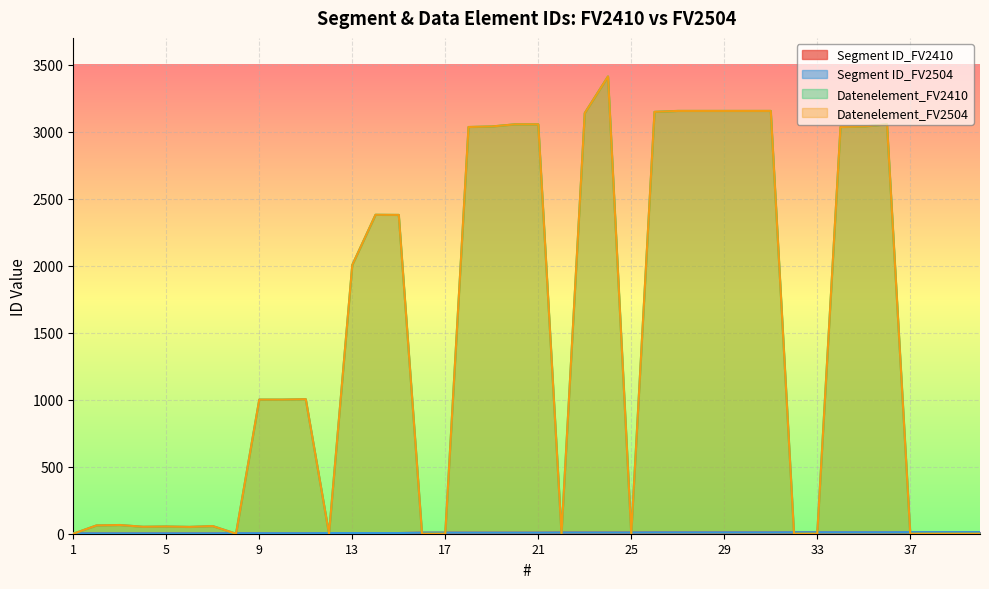

What are all the series names shown in the legend?

Segment ID_FV2410, Segment ID_FV2504, Datenelement_FV2410, Datenelement_FV2504